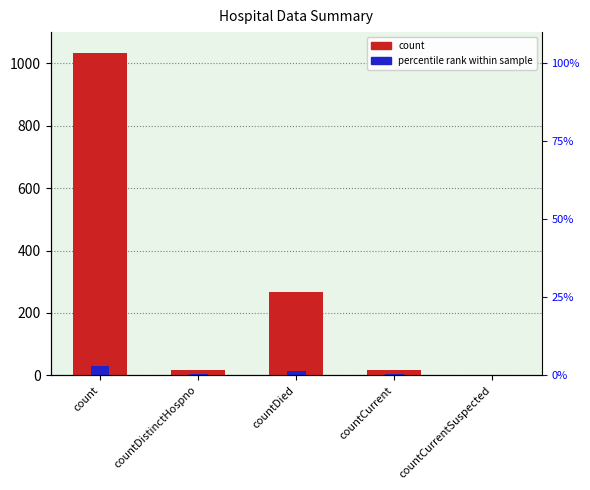

What is the change in value from countDistinctHospno to countCurrent?

+2